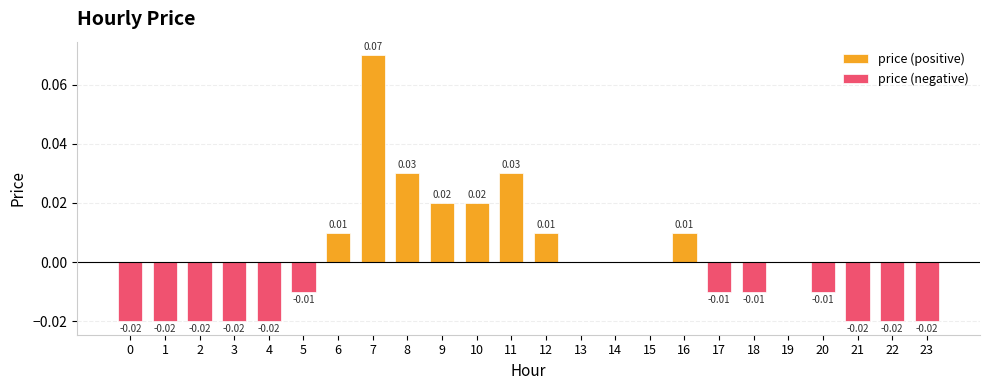

Rank the categories by price (positive) value from lowest to highest.

0, 1, 2, 3, 4, 5, 13, 14, 15, 17, 18, 19, 20, 21, 22, 23, 6, 12, 16, 9, 10, 8, 11, 7